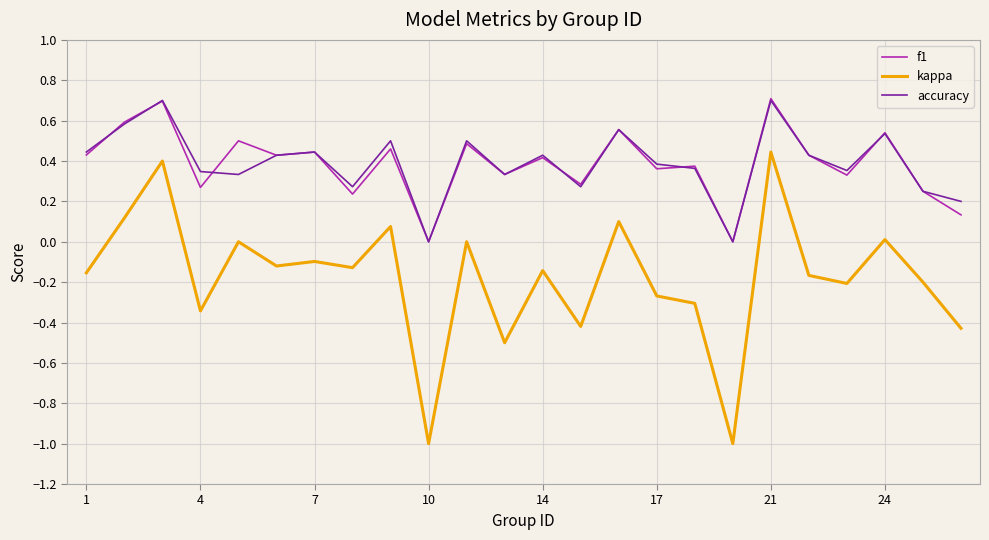

True or false: f1 and kappa intersect in this chart.

False